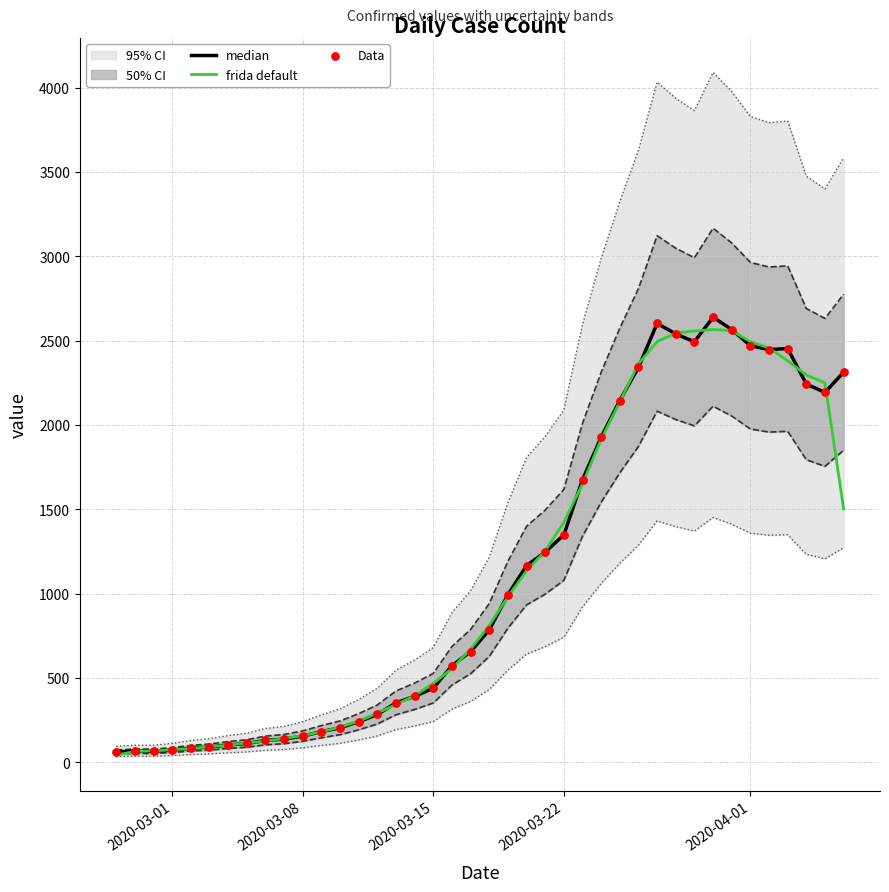

Which series contains the lowest Y value?

frida default